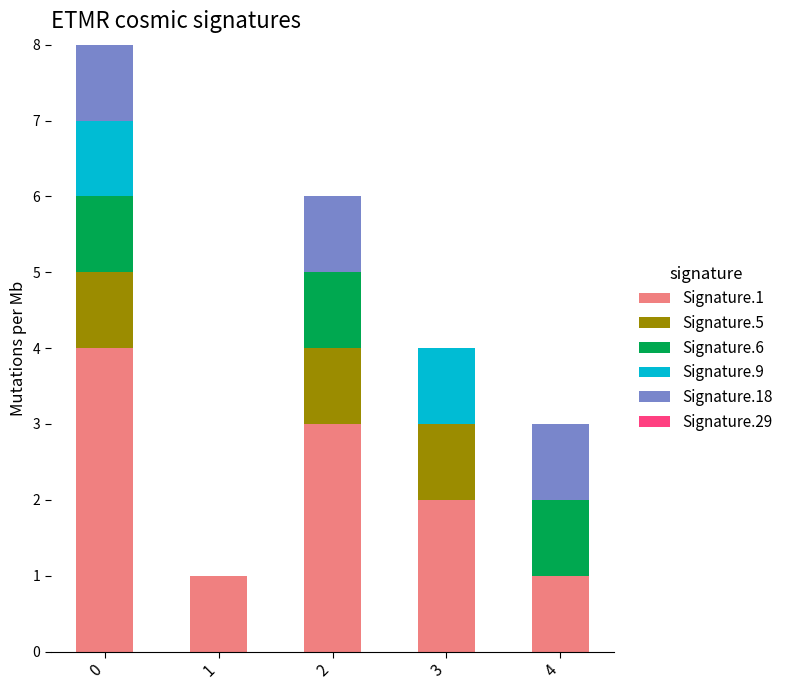

Reading right to left, list the values for the Signature.1 series.

4=1	3=2	2=3	1=1	0=4